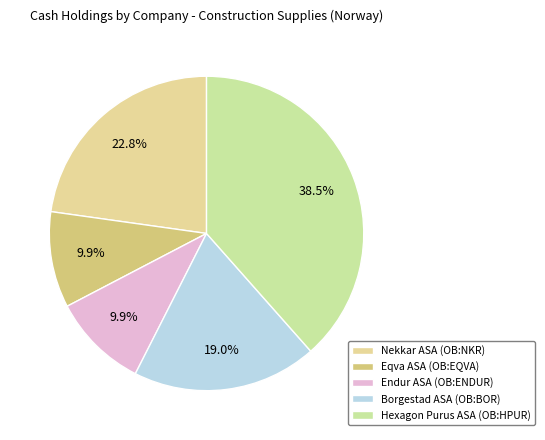

To the nearest percent, what is the average slice percentage?

20%